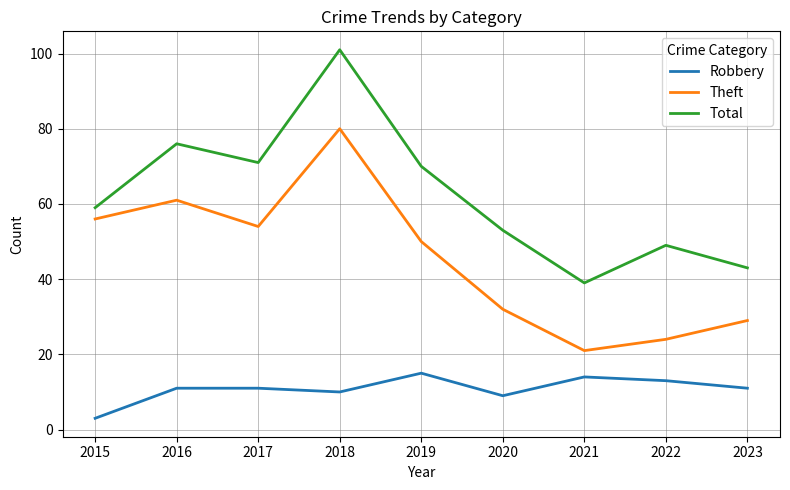

Which series has the widest spread of values?

Total